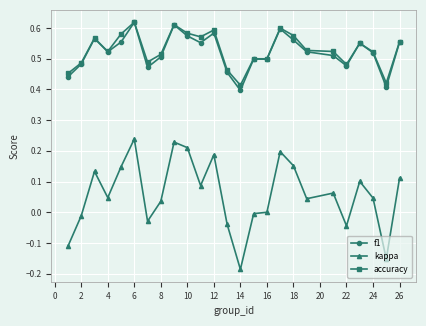

True or false: f1 and kappa intersect in this chart.

False